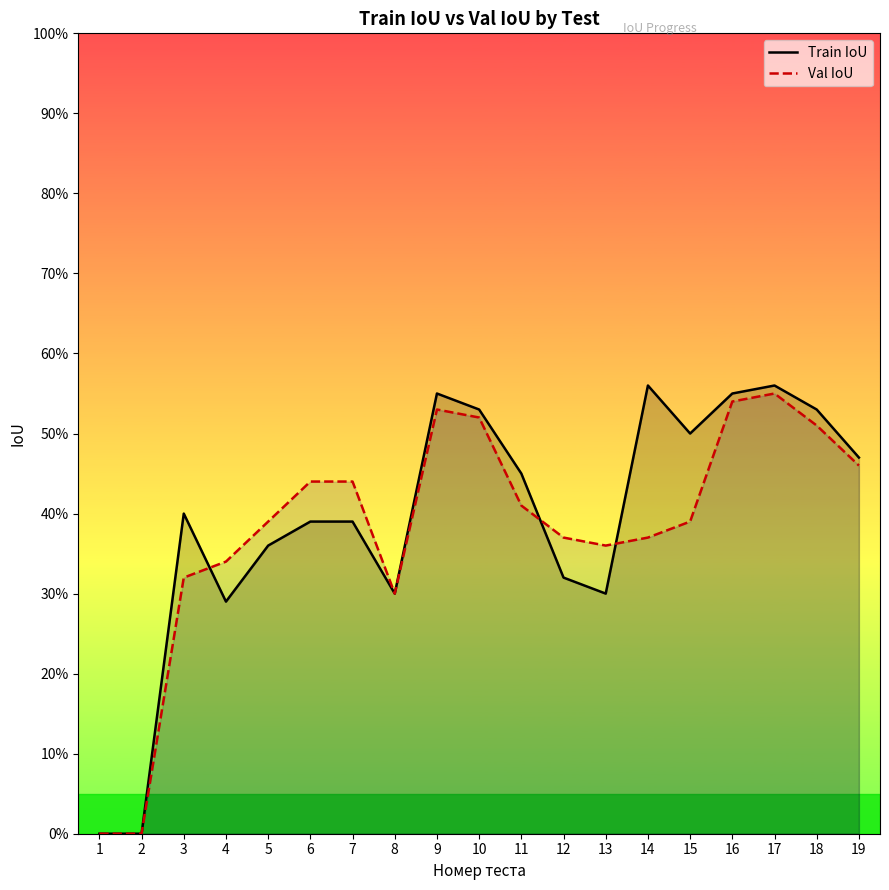

At how many categories does at least one series exceed 0?

17